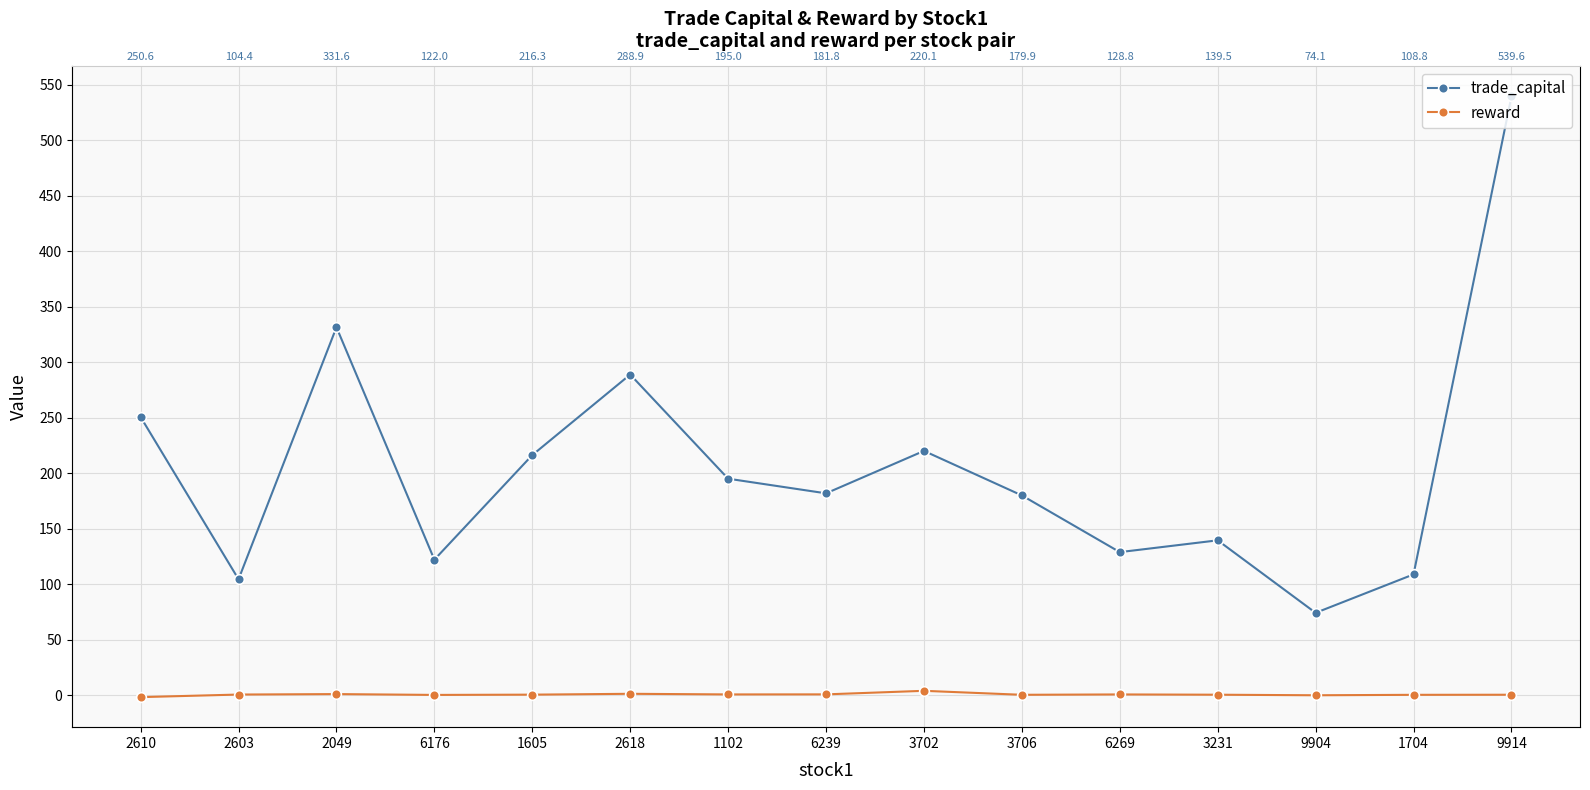

Count the number of data series in this chart.

2